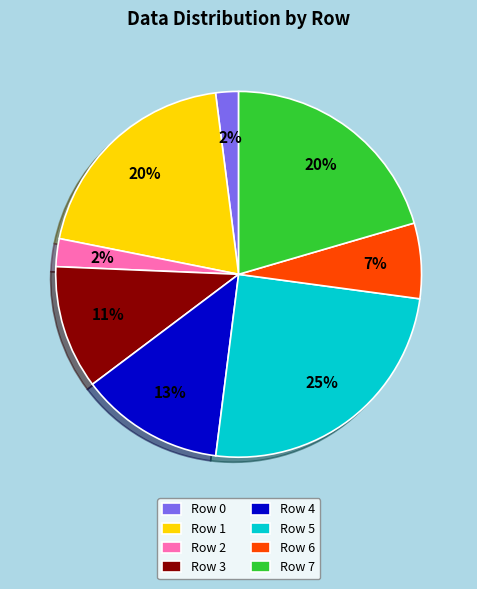

Which has a higher value, Row 6 or Row 1?

Row 1